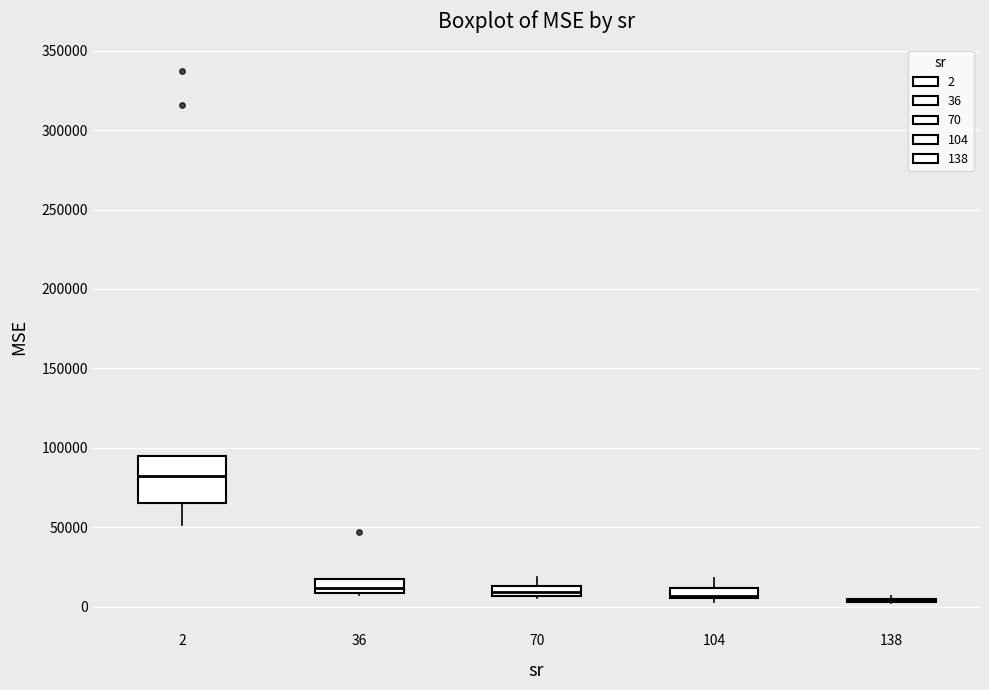

Where does the median line of the box at x = 2 sit on the y-axis? The values are not printed on the chart, so give them approximately, as read against the axis.

80000